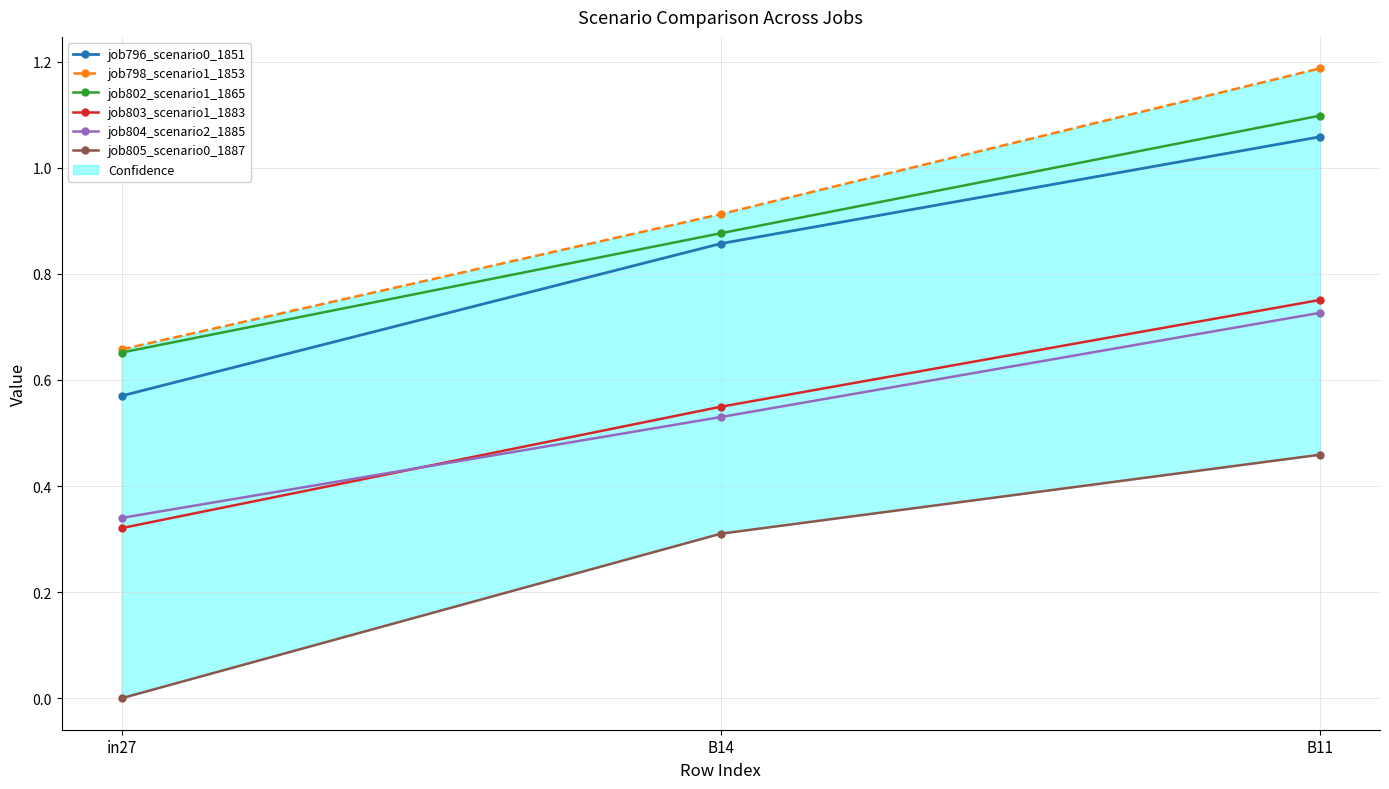

Reading left to right, extract all data points from this chart.

job796_scenario0_1851: in27=0.6	B14=0.9	B11=1.1
job798_scenario1_1853: in27=0.7	B14=0.9	B11=1.2
job802_scenario1_1865: in27=0.7	B14=0.9	B11=1.1
job803_scenario1_1883: in27=0.3	B14=0.5	B11=0.8
job804_scenario2_1885: in27=0.3	B14=0.5	B11=0.7
job805_scenario0_1887: in27=0.0	B14=0.3	B11=0.5